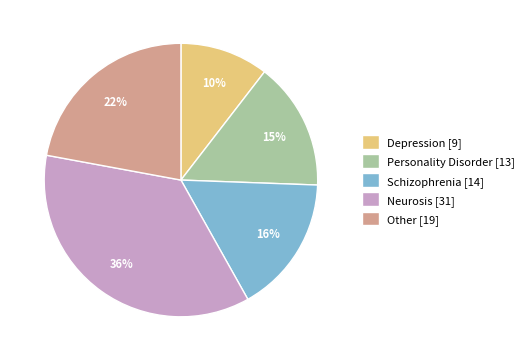

Which slice is the largest?

Neurosis